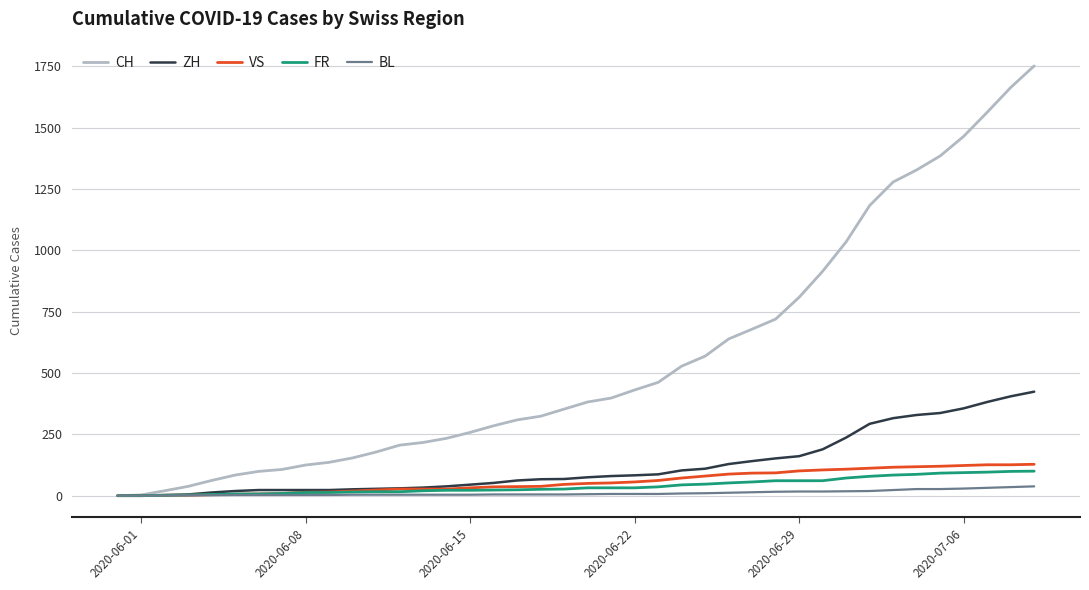

Which series has the largest total across all categories?

CH